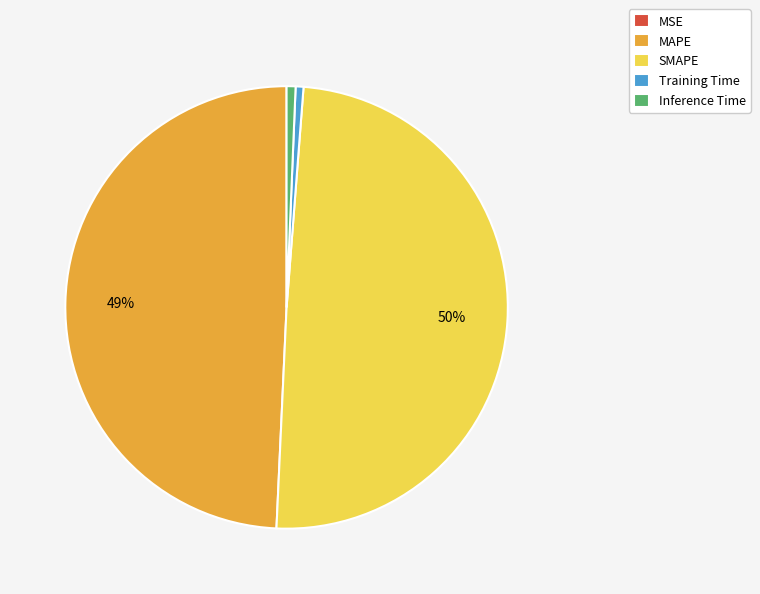

Is SMAPE the majority of the pie?

No